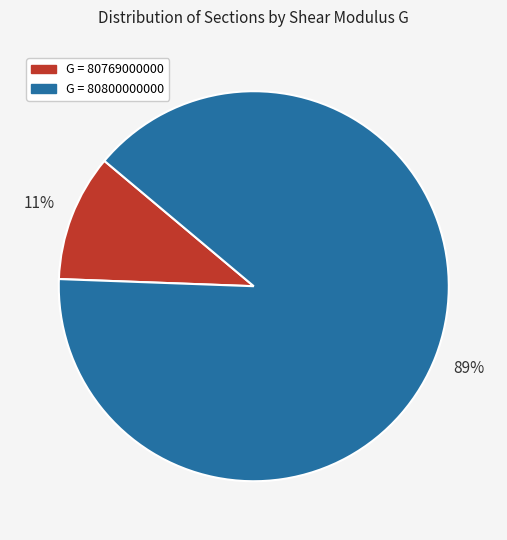

Which has a higher value, G = 80769000000 or G = 80800000000?

G = 80800000000